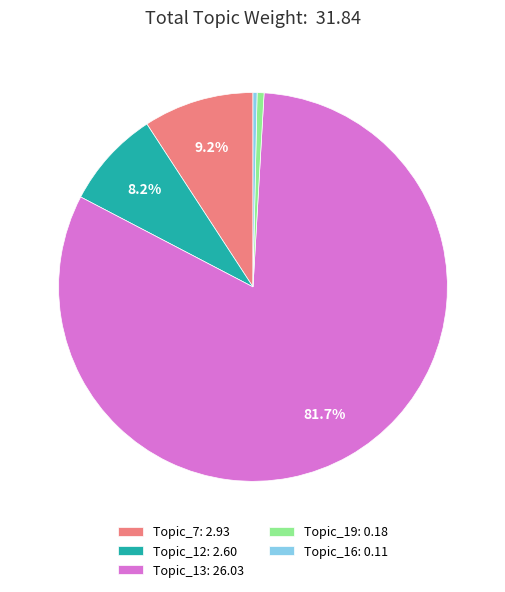

Is there any slice that represents more than half of the pie?

Yes